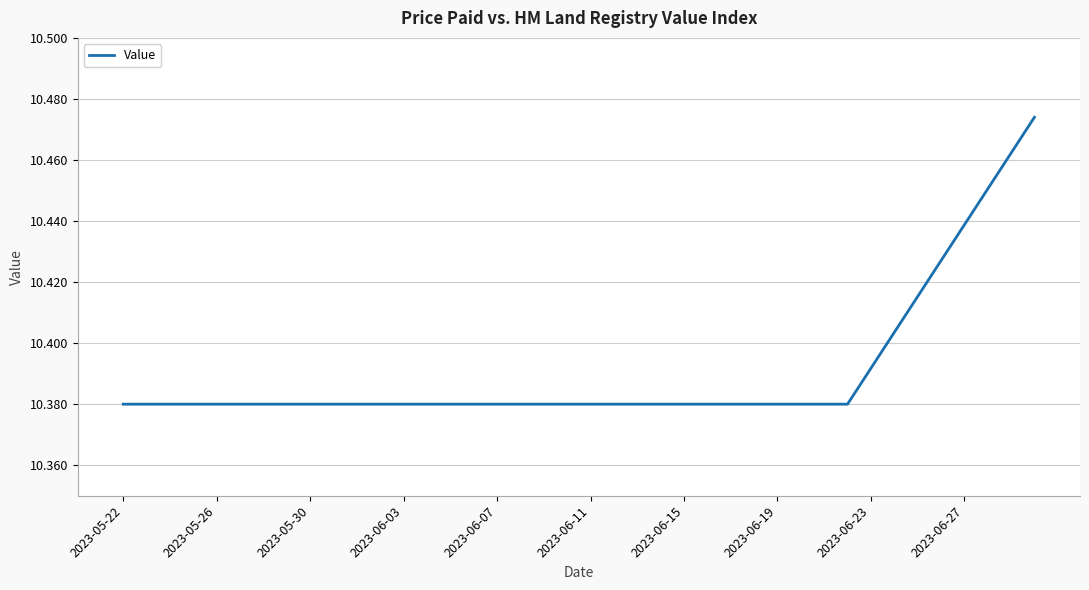

What is the minimum value shown in the chart?

10.4